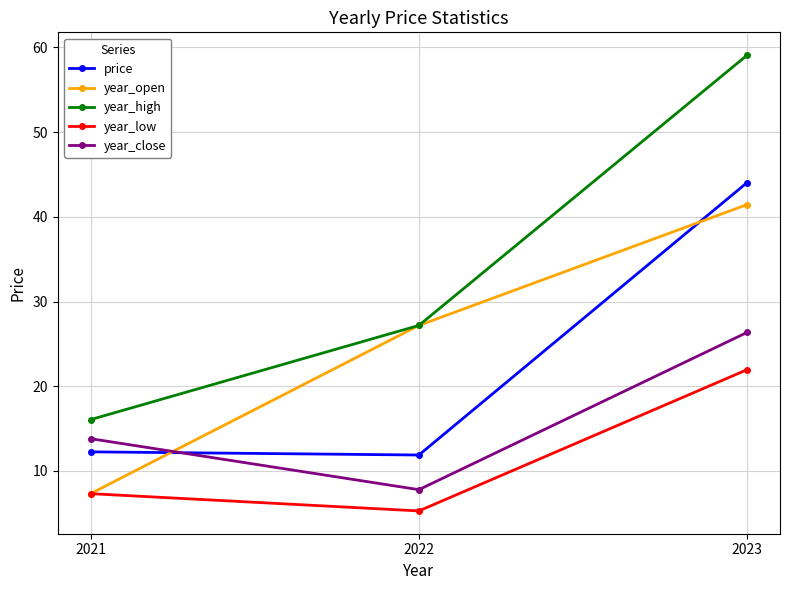

Which series has the widest spread of values?

year_high